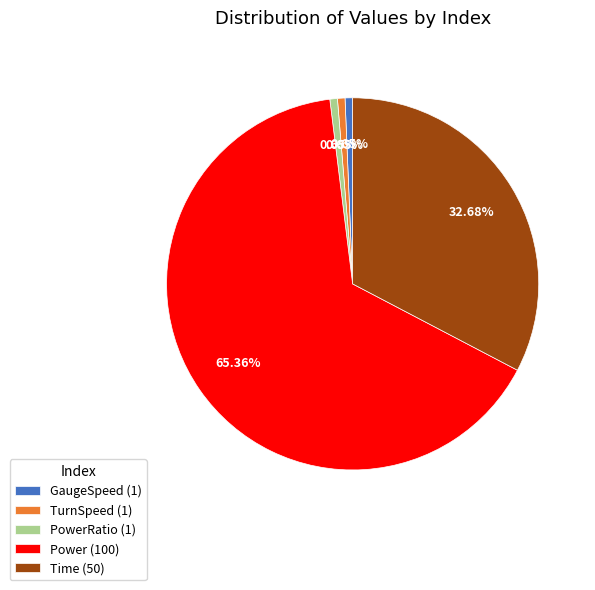

To the nearest percent, what is the difference between the largest and smallest slice percentages?

65%